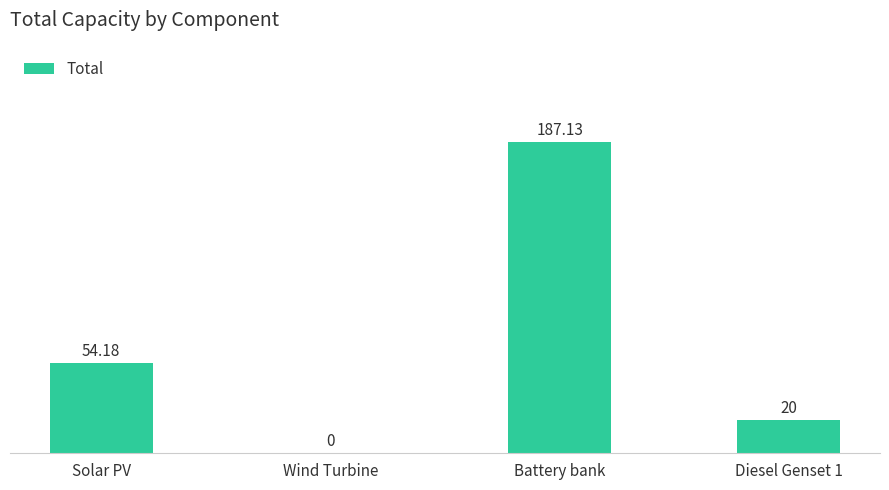

The value at Solar PV is 23.7. True or false?

False